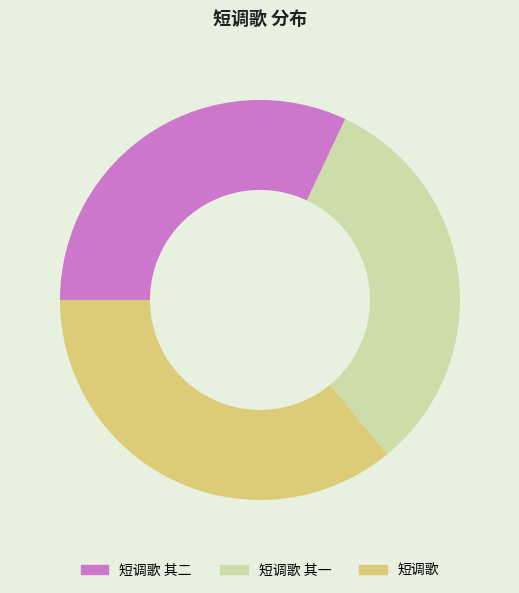

Does any single category account for the majority?

No